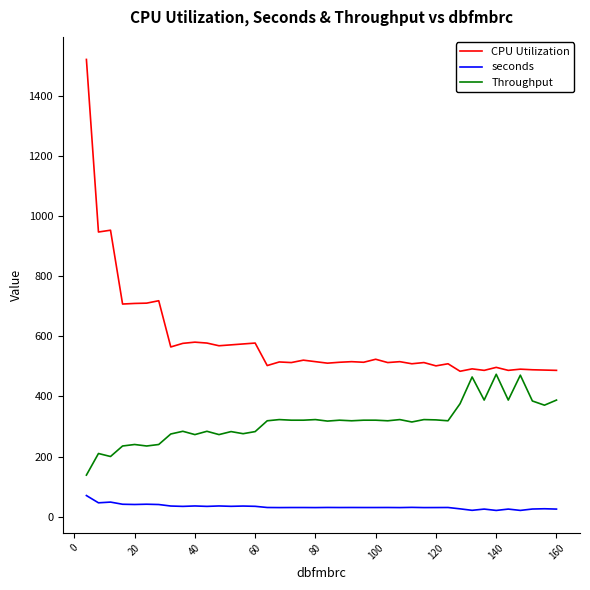

Which series has the largest range (max minus min)?

CPU Utilization